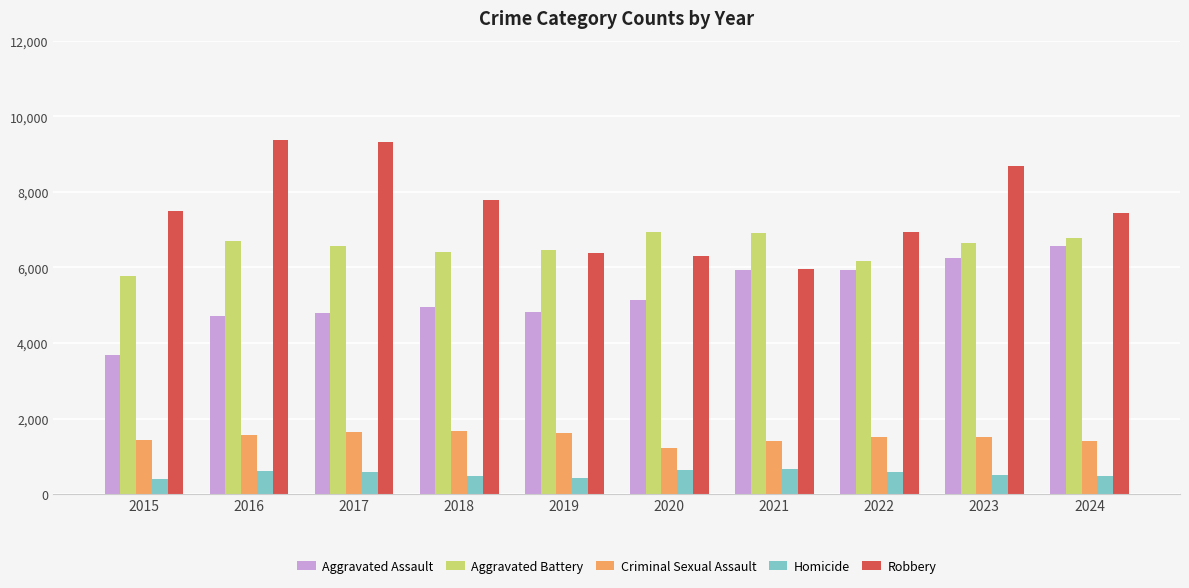

What is the value of the Robbery bar at the 9th from the left?

8678